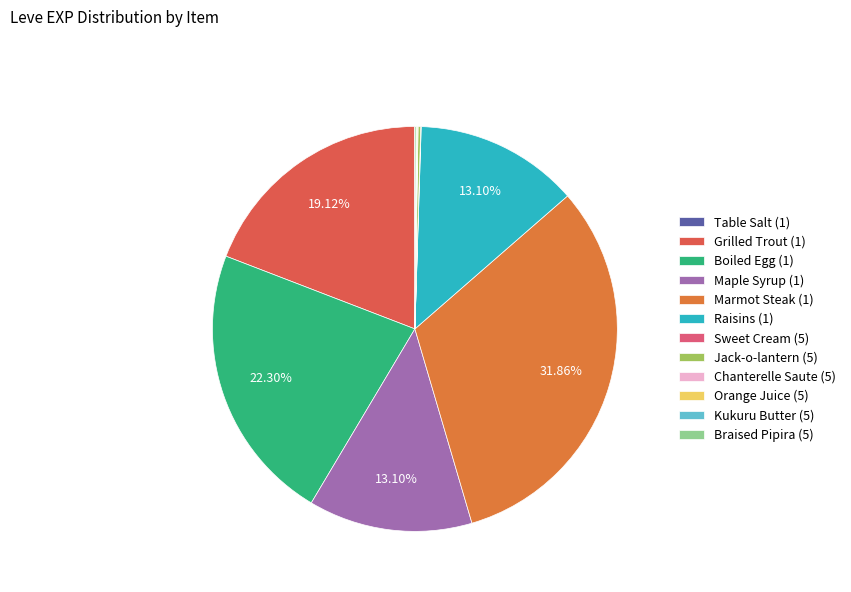

Between Boiled Egg (1) and Chanterelle Saute (5), which is larger?

Boiled Egg (1)